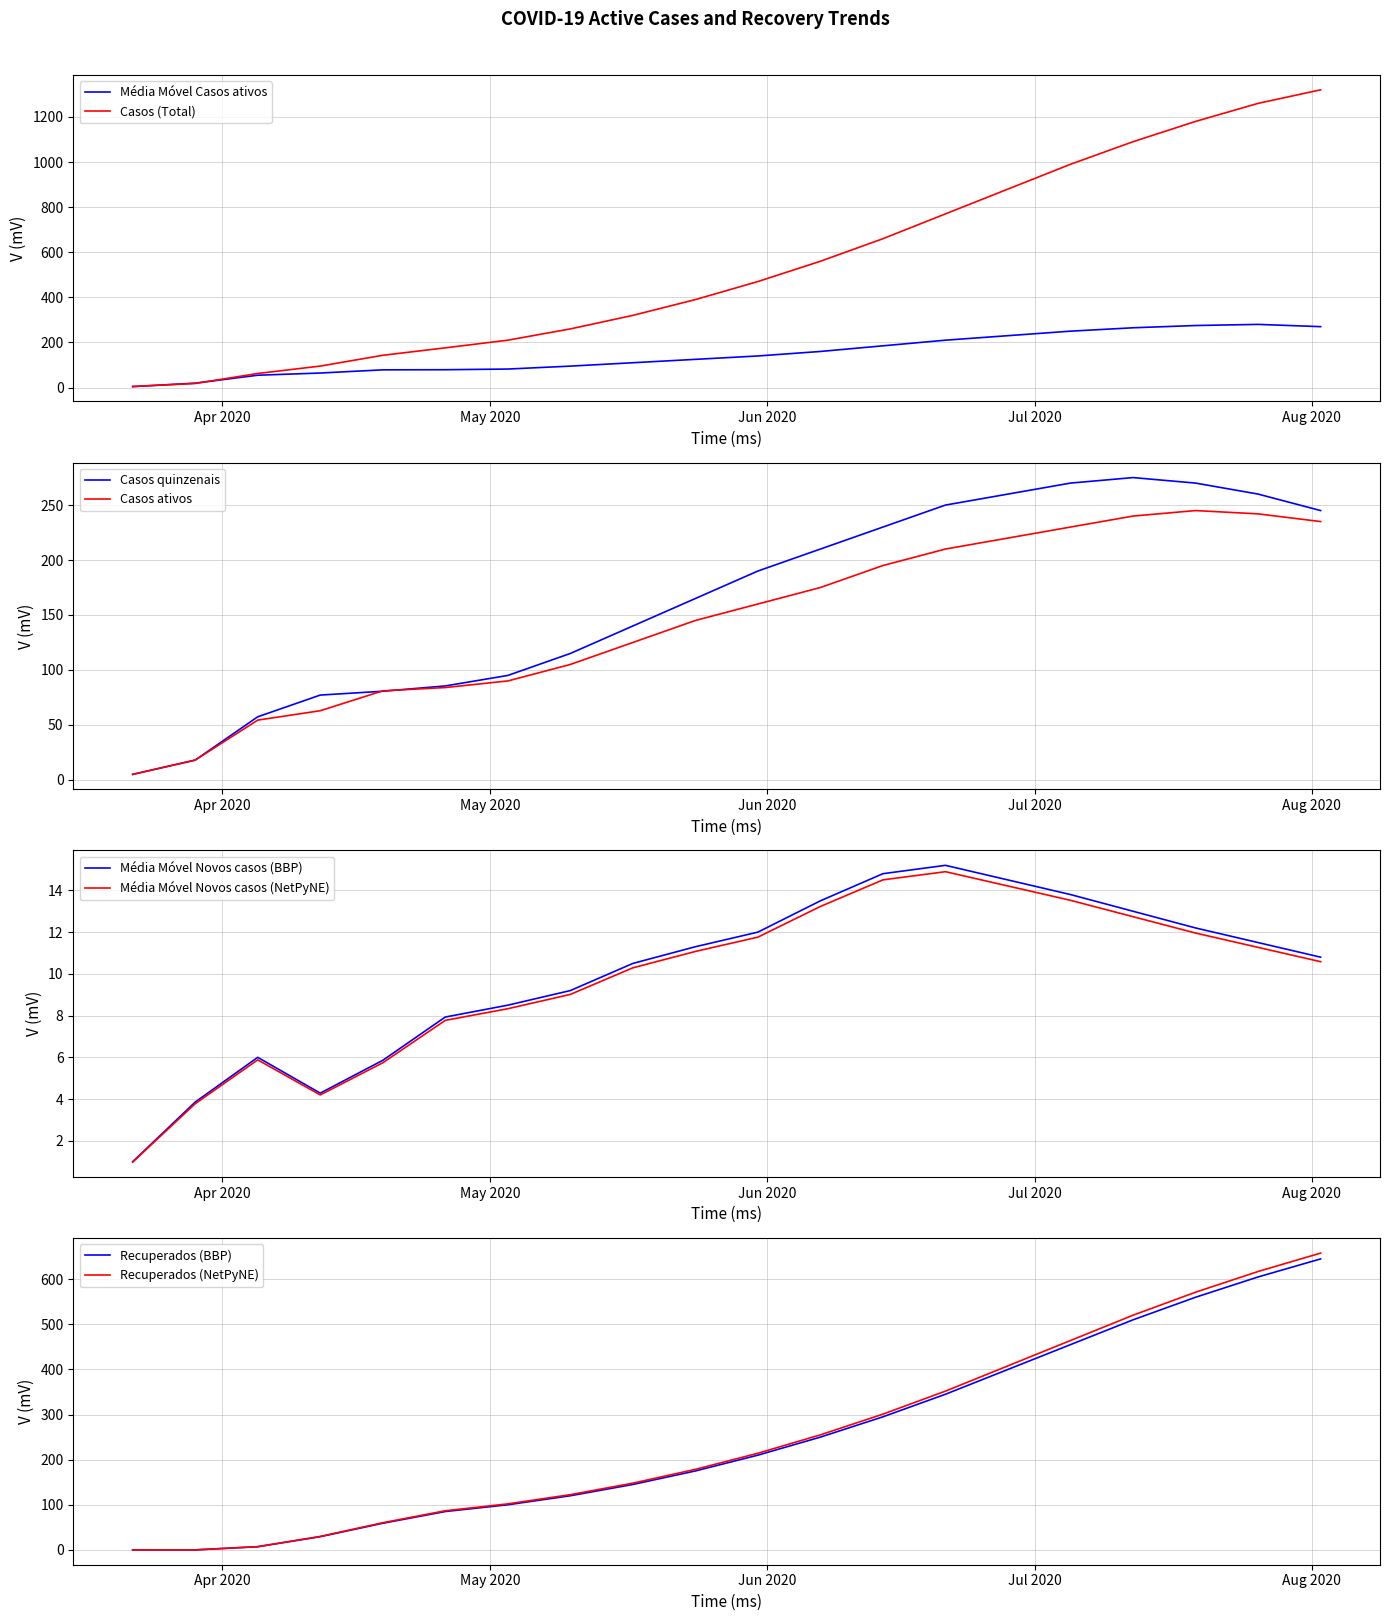

How many intersections are there between Casos ativos and Média Móvel Casos ativos?

2